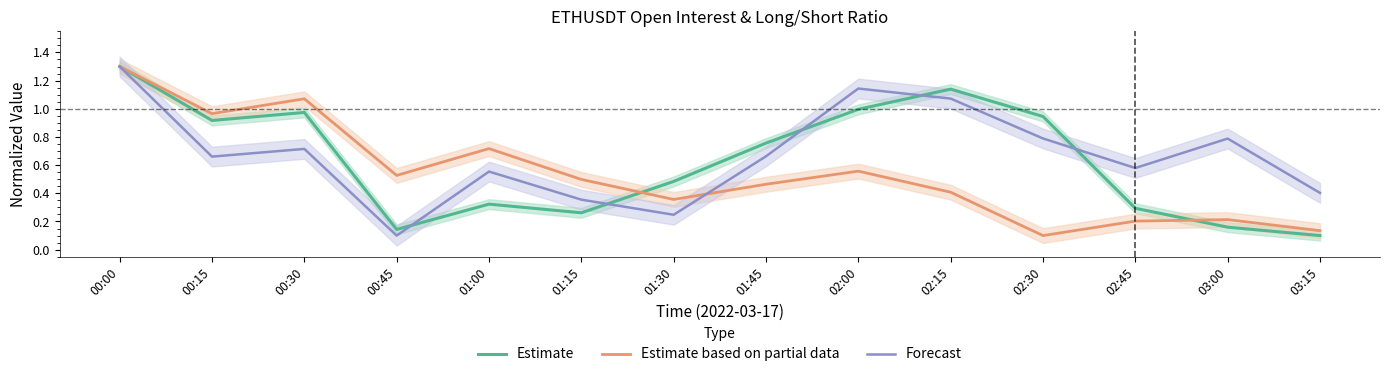

At which label is Estimate closest to 0?

03:15